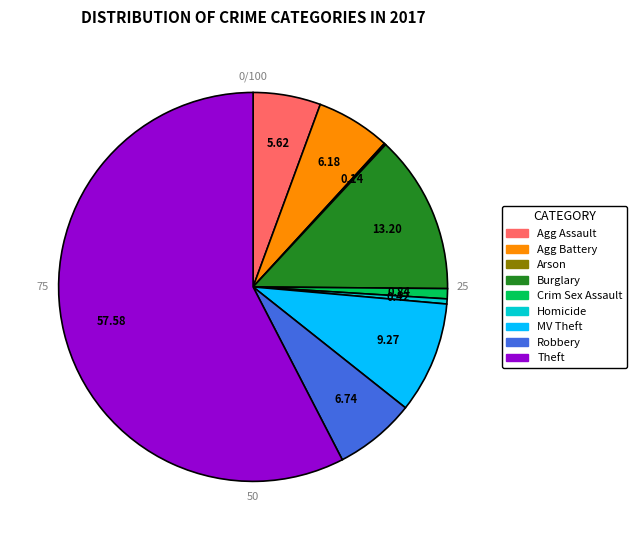

Is Burglary the majority of the pie?

No